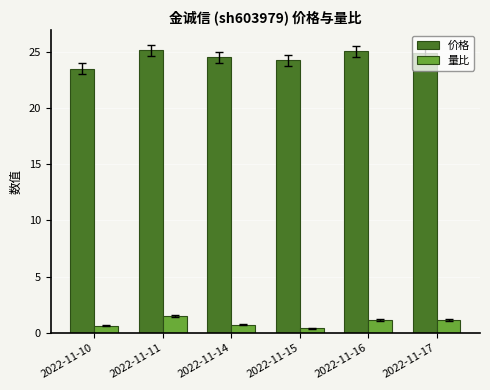

What are all the series names shown in the legend?

价格, 量比